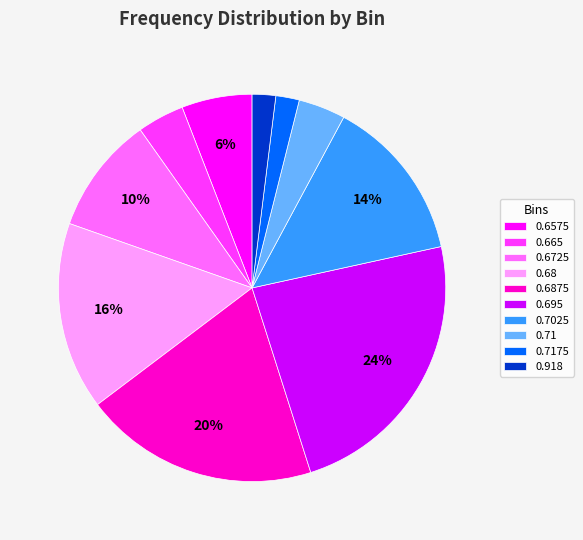

How many slices are in this pie chart?

10